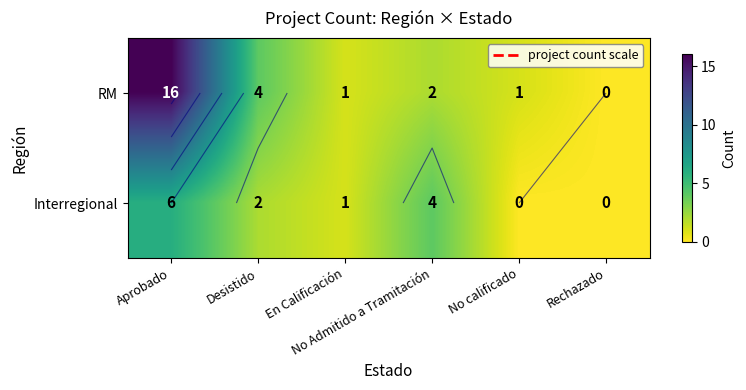

At which category is the sum across all series the highest?

Aprobado